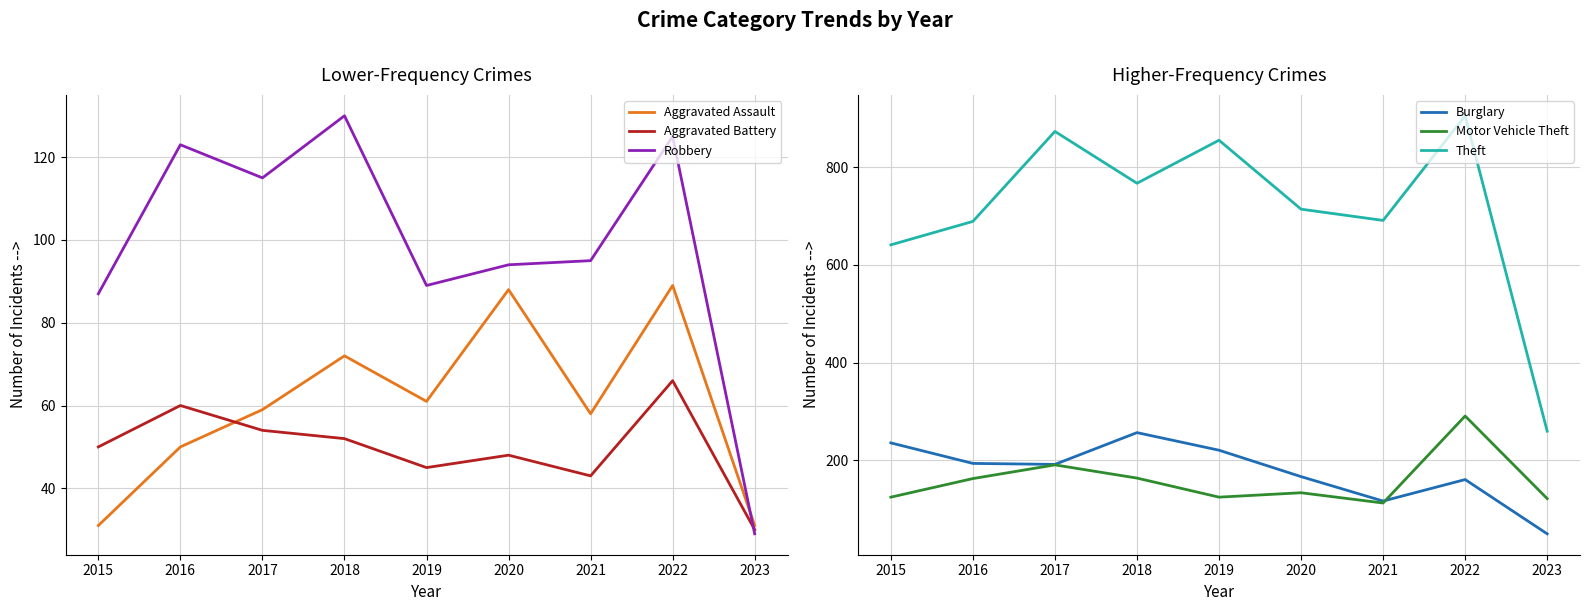

In Aggravated Battery, how many points are lower than both neighbors (excluding endpoints)?

2